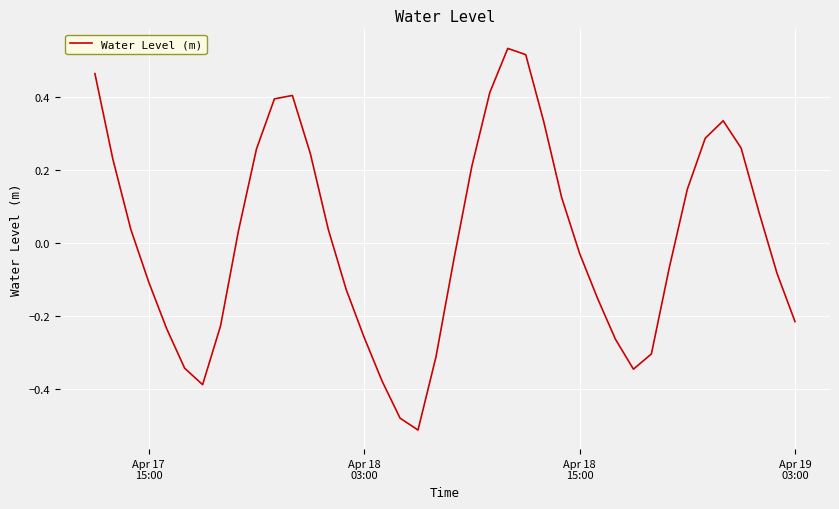

What is the difference between the maximum and minimum values?

1.0